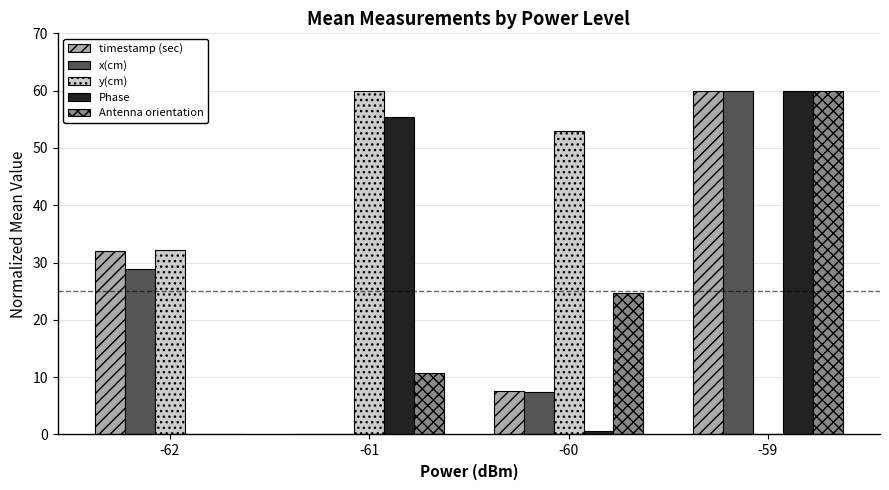

How many values in Phase are above zero?

3